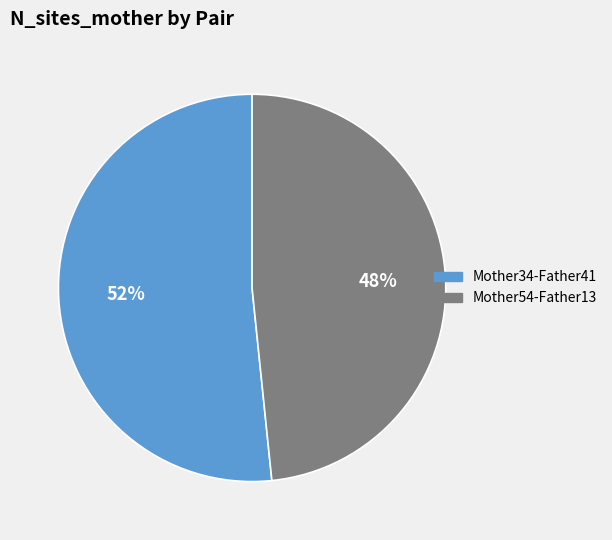

Is there a majority slice in this chart?

Yes